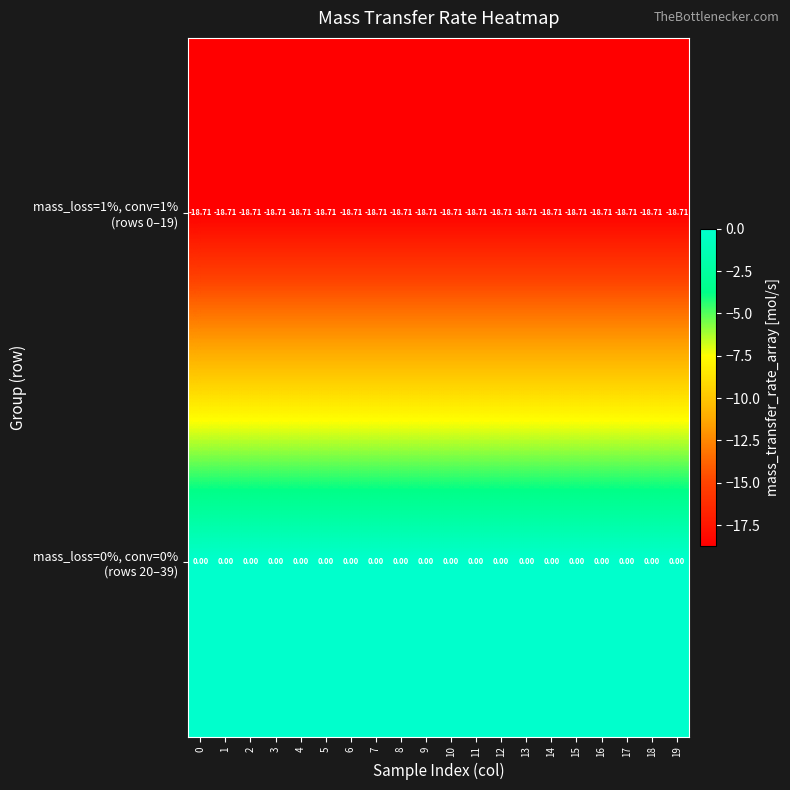

Which series has the largest total across all categories?

mass_loss=0%, conv=0% (rows 20–39)